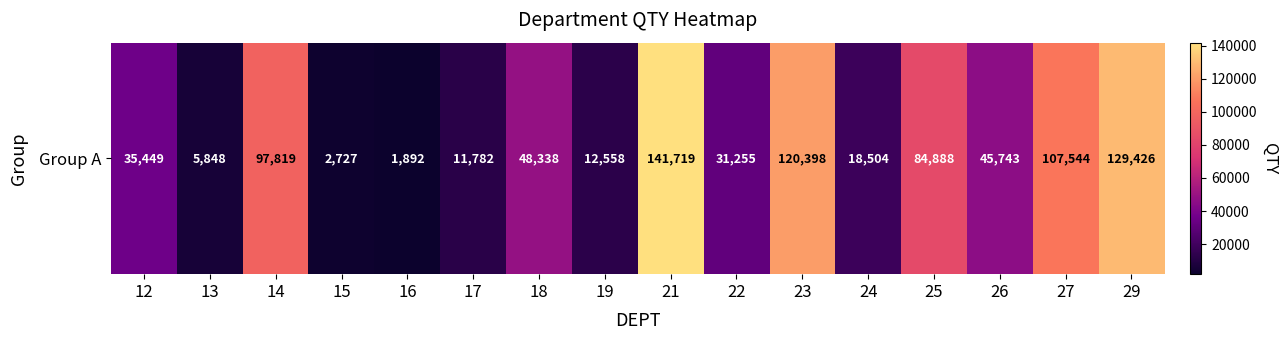

What is the smallest value displayed?

1892